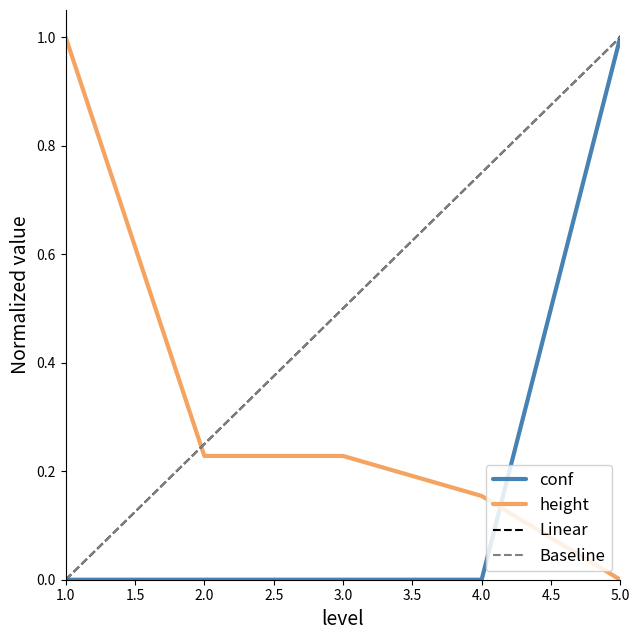

At how many categories does at least one series exceed 0?

5